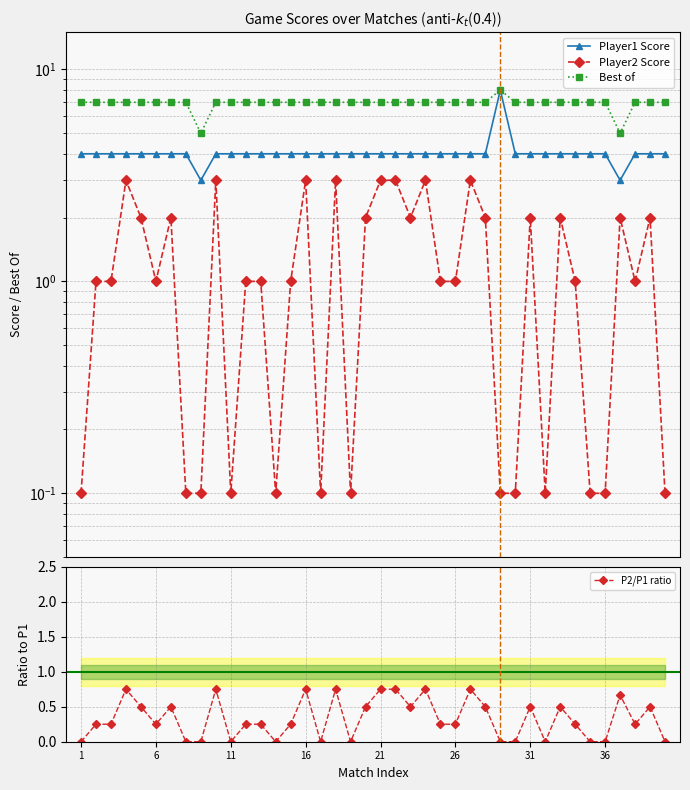

The value of P2/P1 ratio at 36 is 0.0. True or false?

True